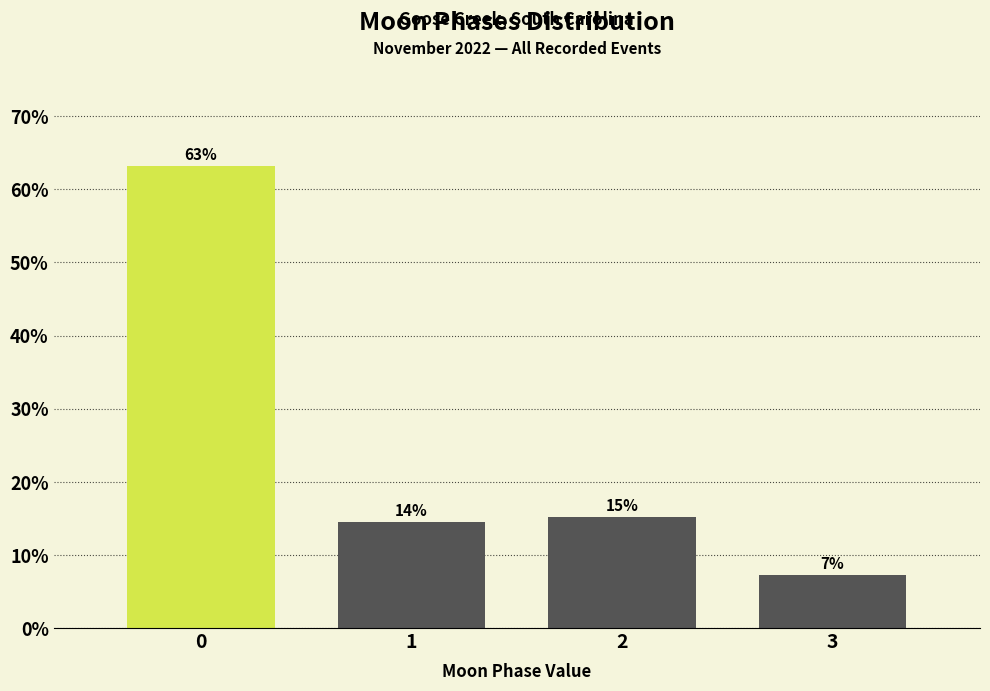

Are the bars horizontal?

No